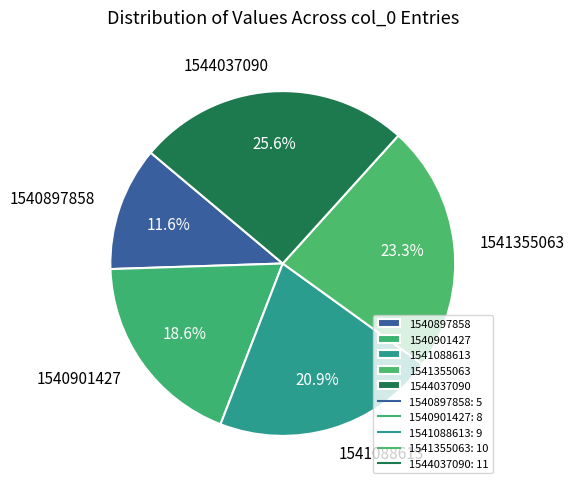

Between 1540901427 and 1540897858, which is larger?

1540901427